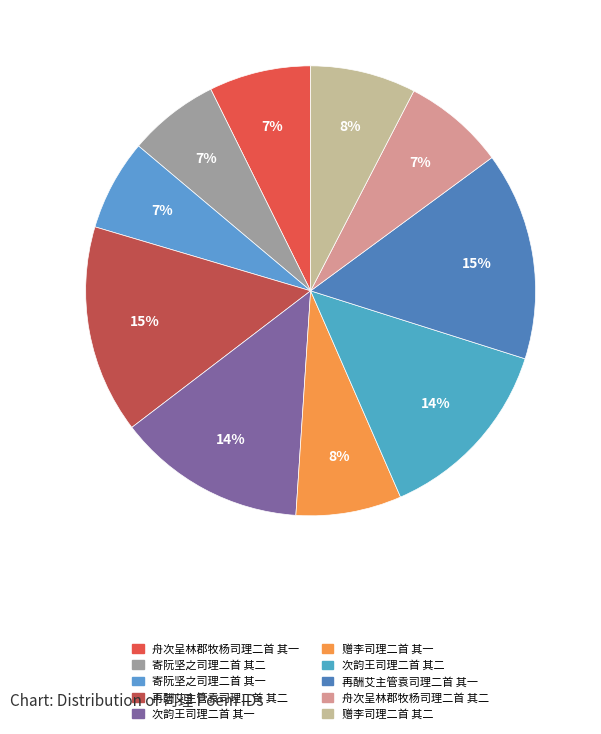

To the nearest percent, what is the combined percentage of 寄阮坚之司理二首 其二 and 赠李司理二首 其二?

14%